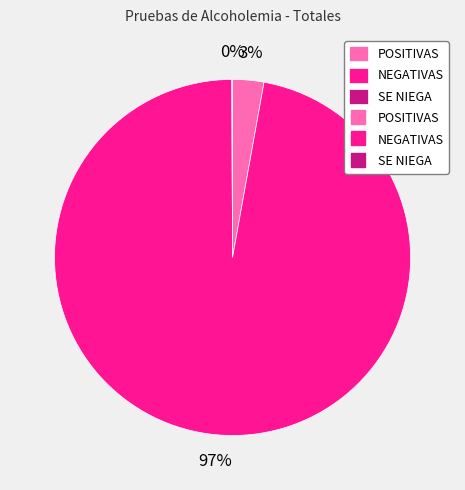

The POSITIVAS slice represents 3% of the pie. True or false?

True